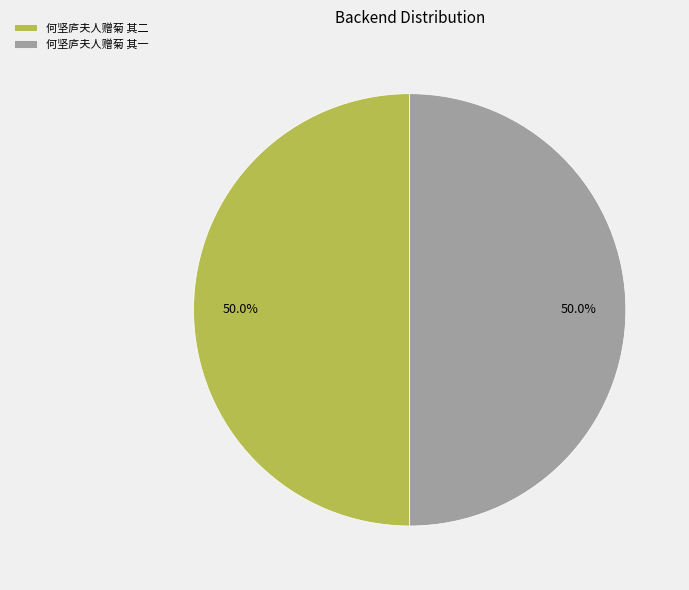

How much of the chart is everything except 何坚庐夫人赠菊 其二?

50.0%